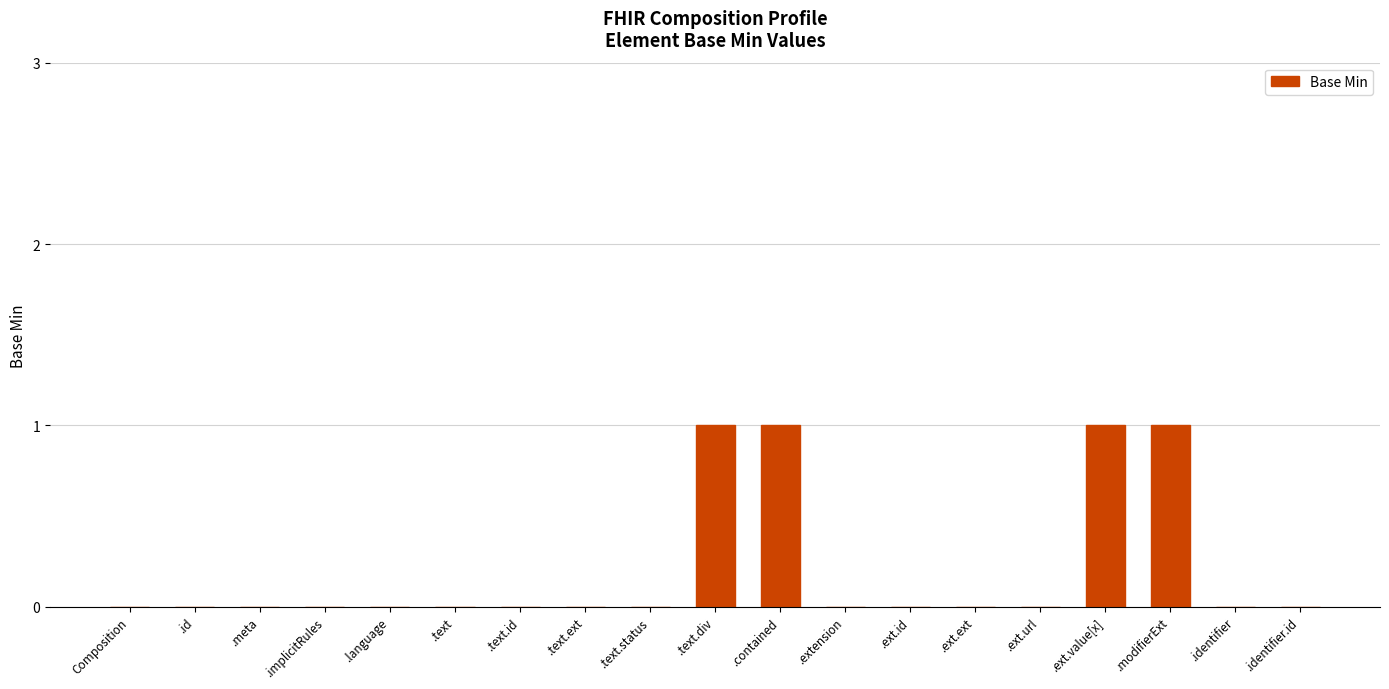

What is the sum of the values at .contained and .text?

1